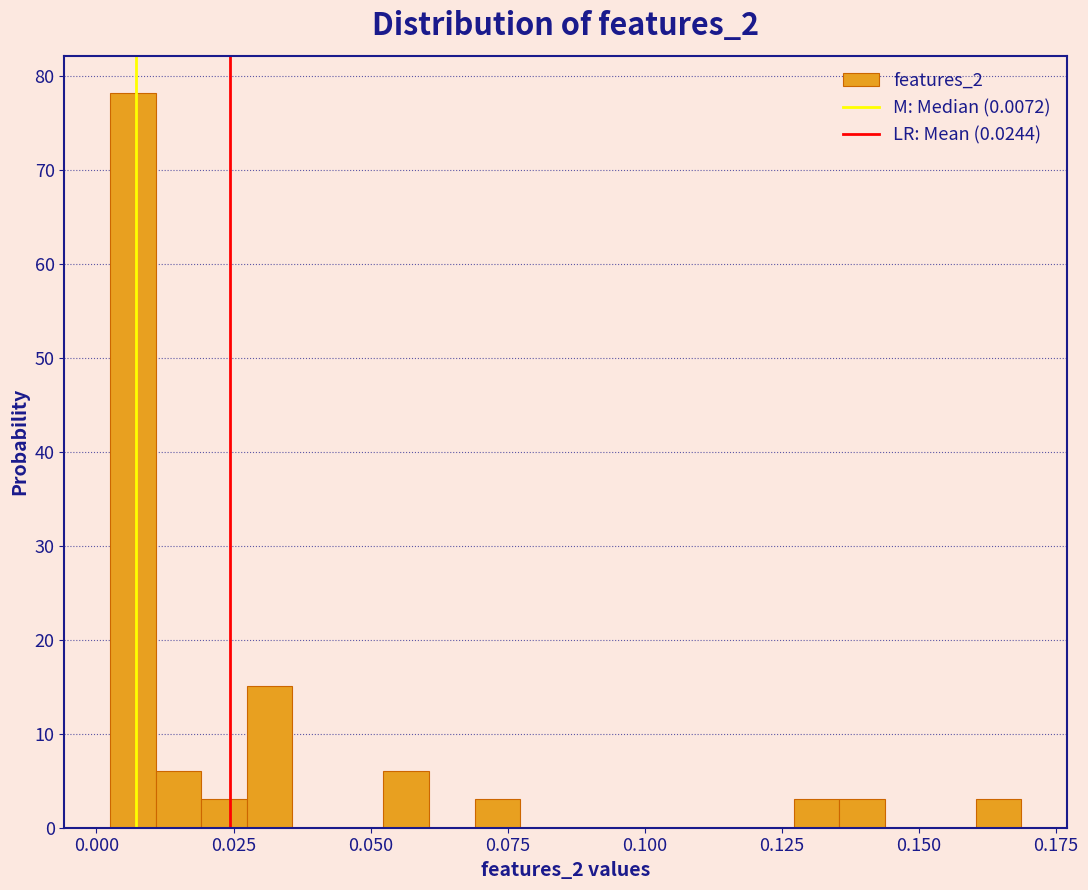

Around what value on the x-axis is the tallest bar? Give the approximate position of its centre, as read against the axis.

0.005